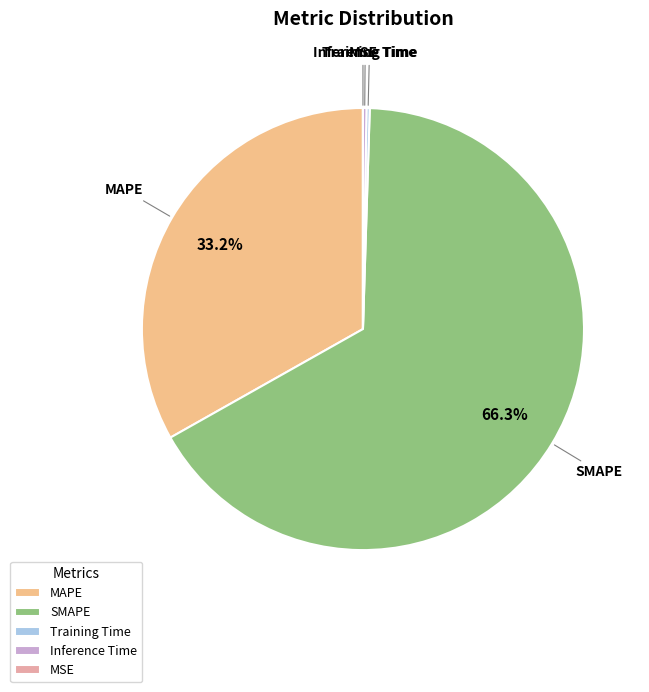

Is it true that SMAPE is 72% of the pie?

False